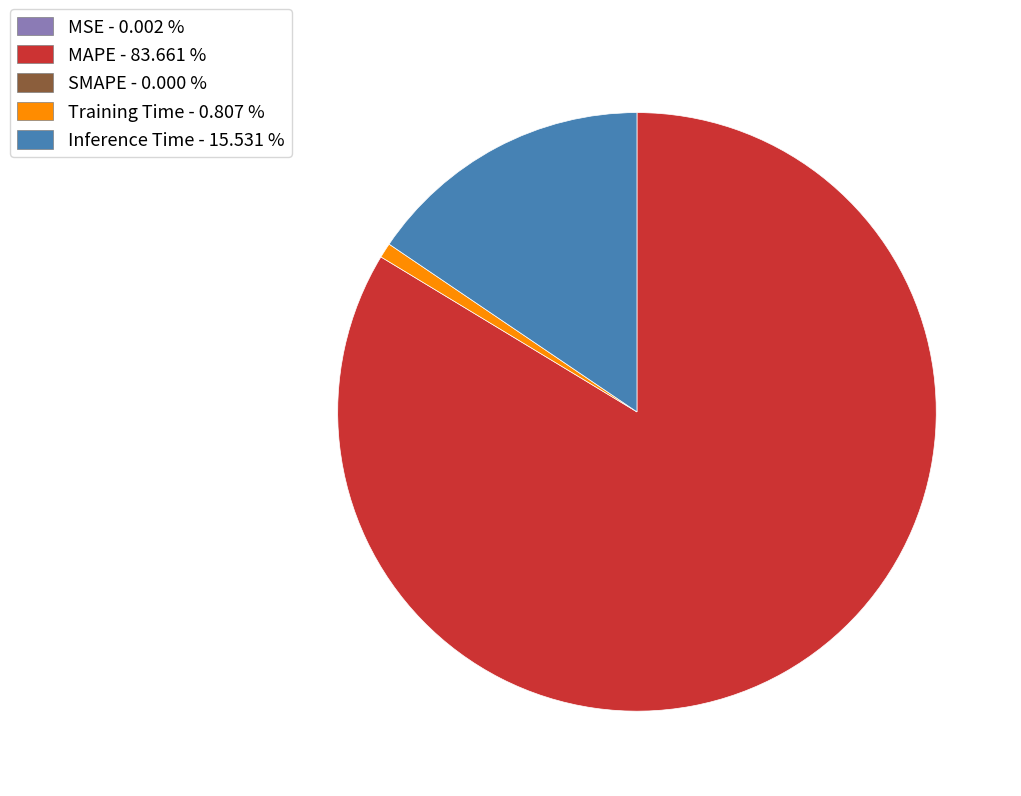

Is there any slice that represents more than half of the pie?

Yes